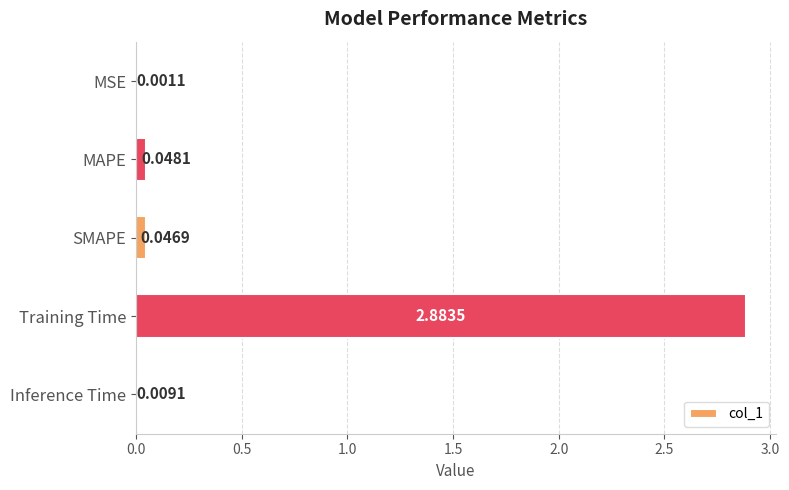

What is the change in value from Training Time to Inference Time?

-2.9